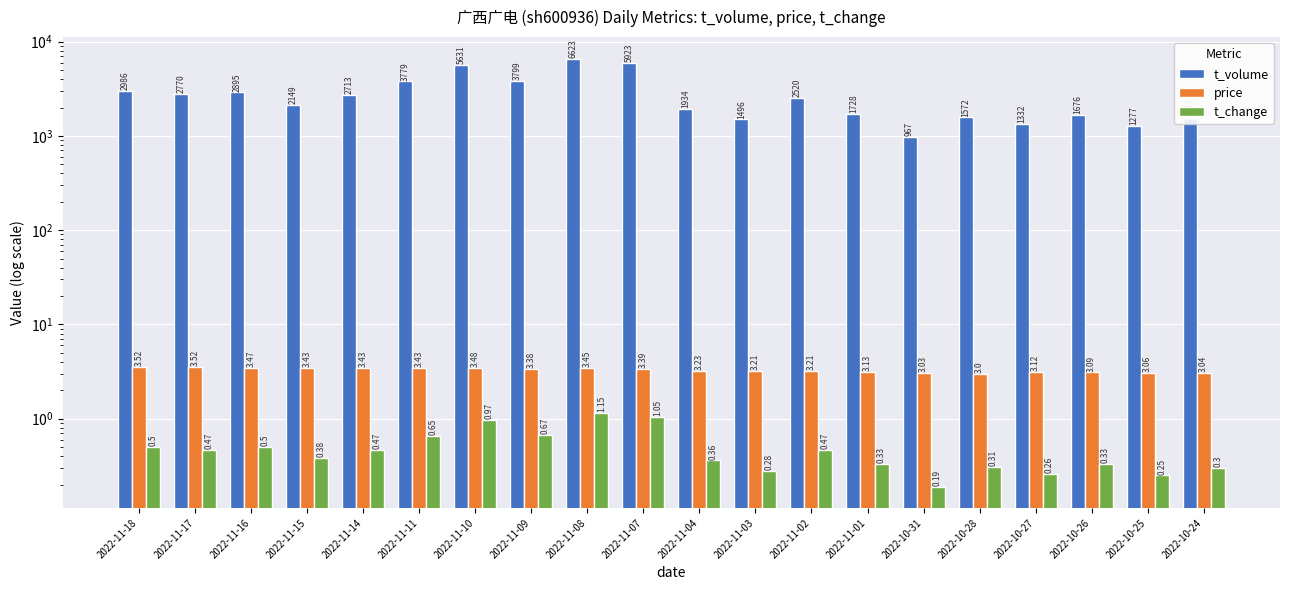

What is the label of the 11th bar from the left?

2022-11-04